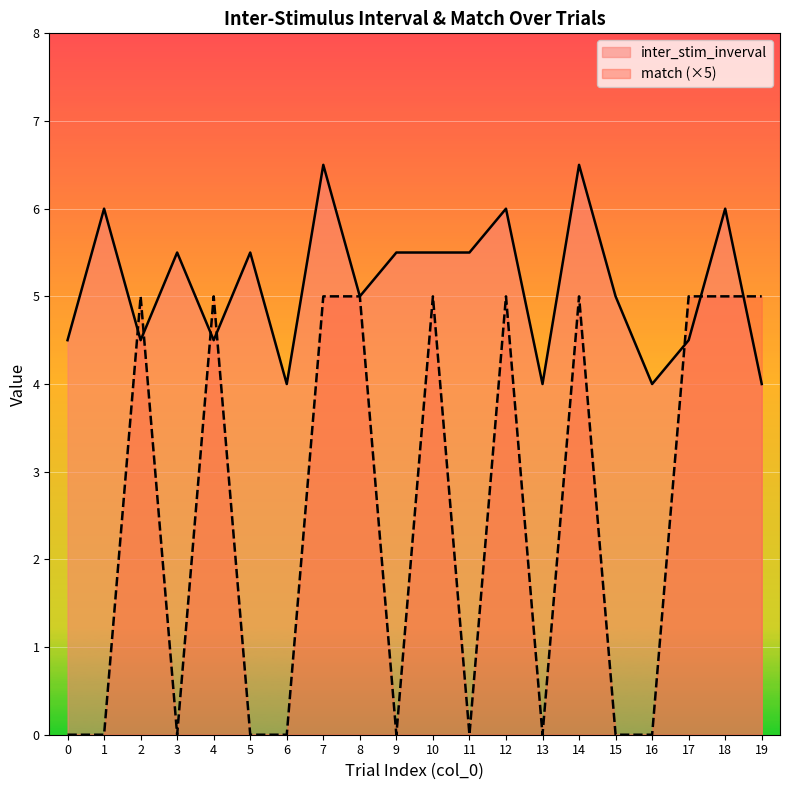

True or false: inter_stim_inverval and match cross at least once.

True